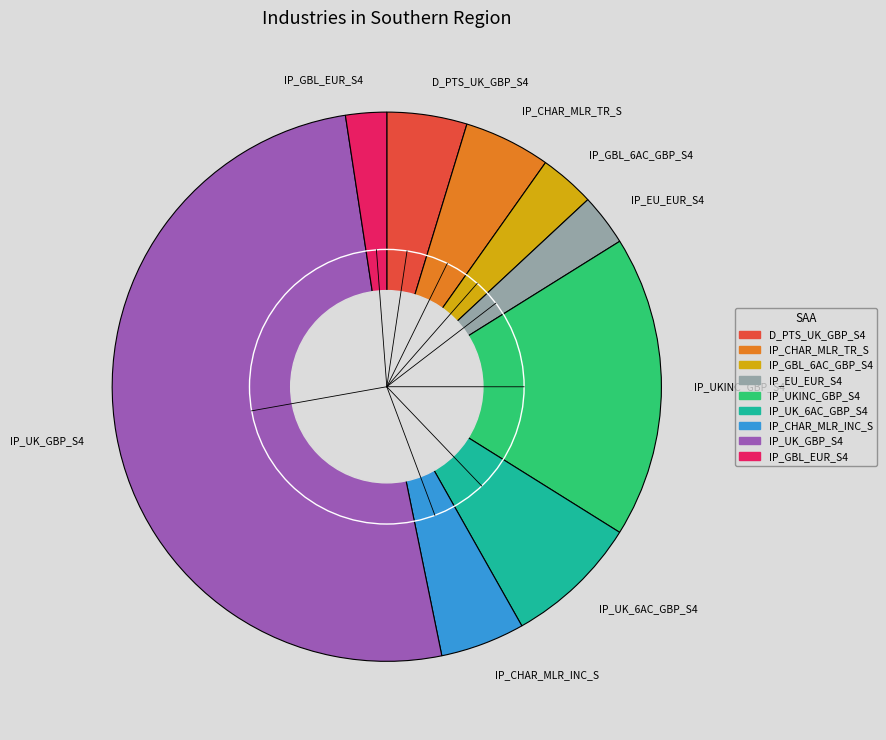

Which slice is the smallest?

IP_GBL_EUR_S4